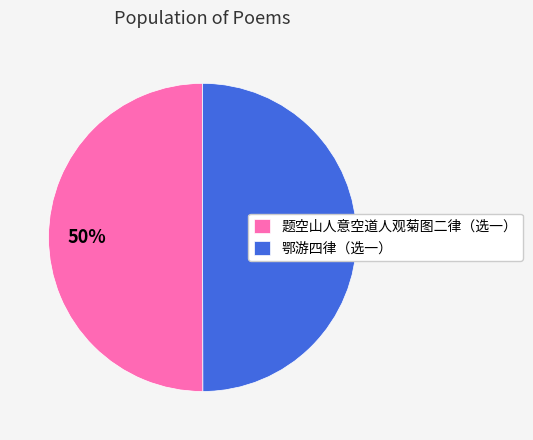

What percentage is the 题空山人意空道人观菊图二律（选一） slice, to the nearest percent?

50%